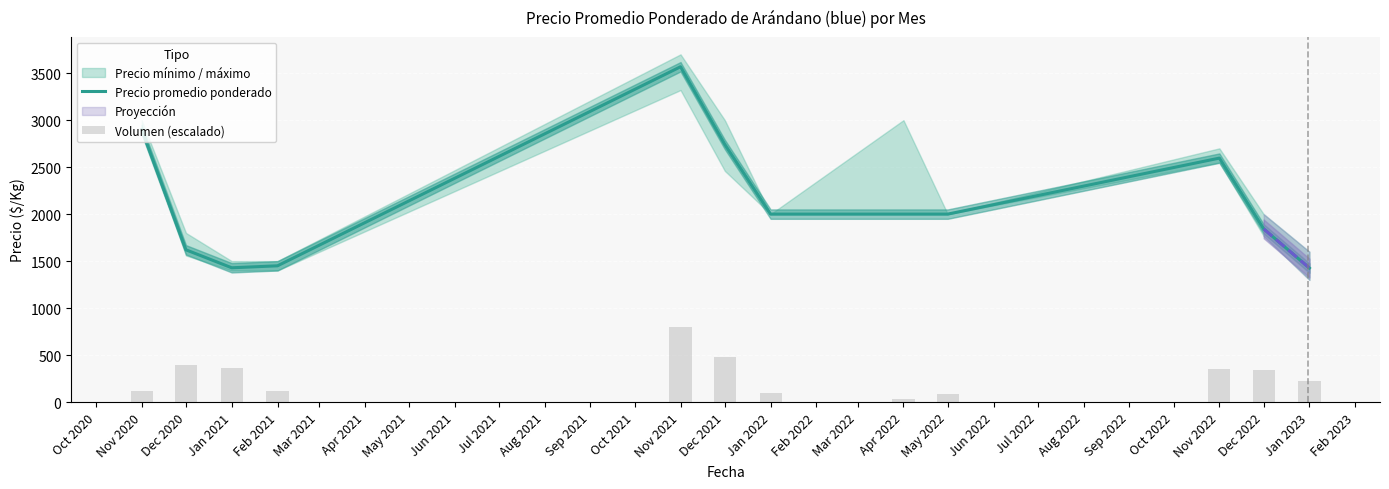

What is the greatest value displayed?

3568.0